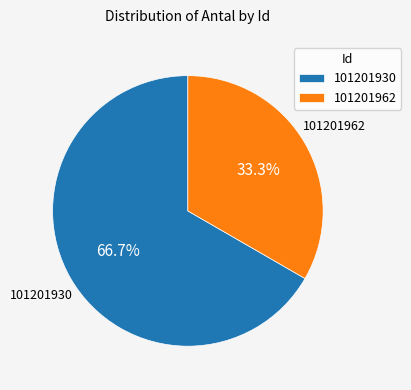

To the nearest percent, what is the average slice percentage?

50%